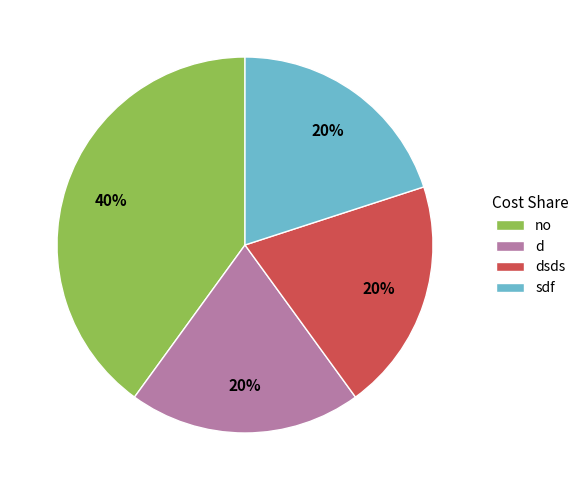

To the nearest percent, what is the average slice percentage?

25%